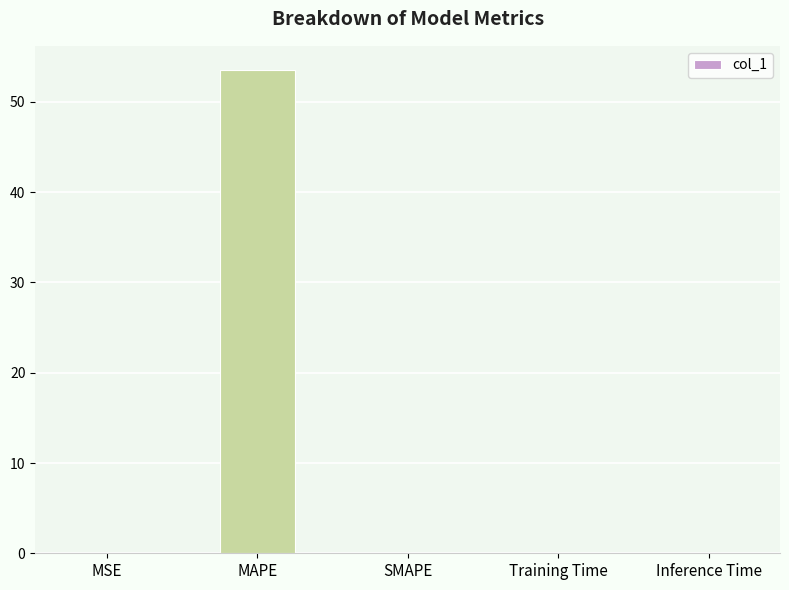

Is it true that the value at Inference Time is 0.0?

True